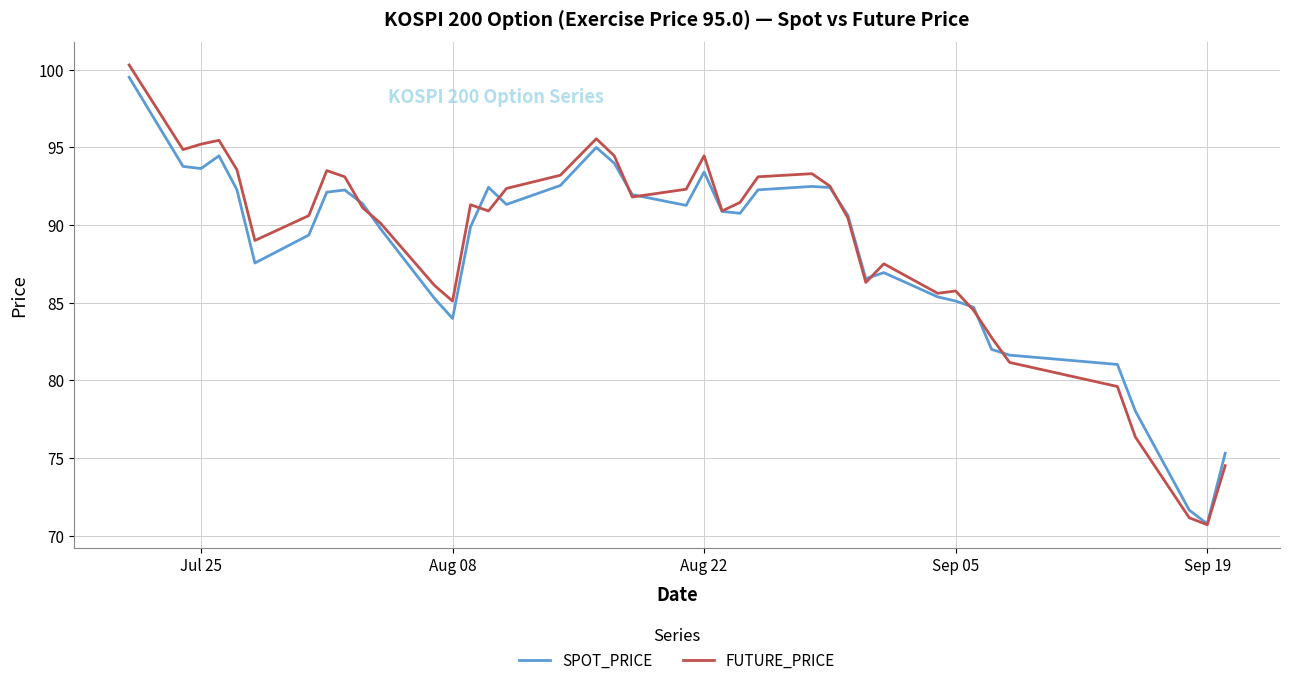

Which series has the largest range (max minus min)?

FUTURE_PRICE